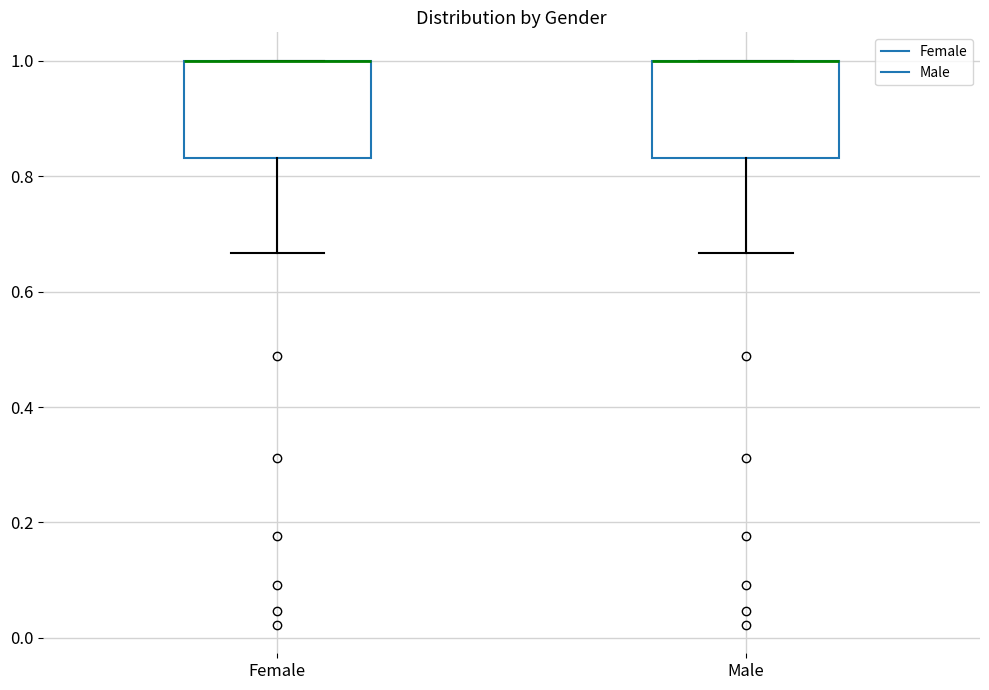

Reading left to right, transcribe this box plot: for each box, give where its median line is, the range the box spans, and where its two whiskers end, as read against the y-axis. The values are not printed on the chart, so give them approximately, as read against the axis.

Female: median 1.00 (drawn on the box's upper edge), box 0.84 to 1.00, whiskers 0.66 to 1.00
Male: median 1.00 (drawn on the box's upper edge), box 0.84 to 1.00, whiskers 0.66 to 1.00